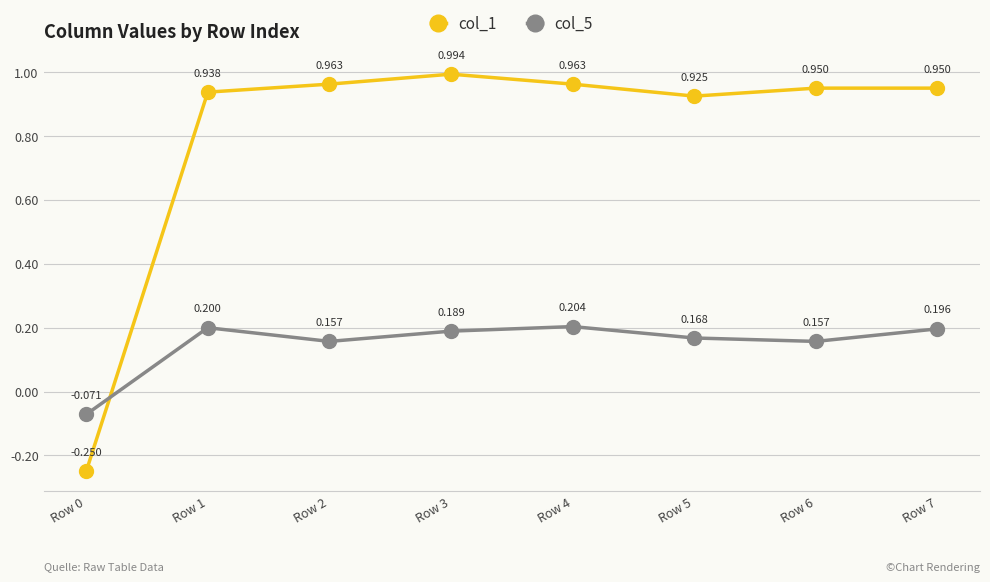

Rank the series at Row 6 from highest to lowest value.

col_1, col_5